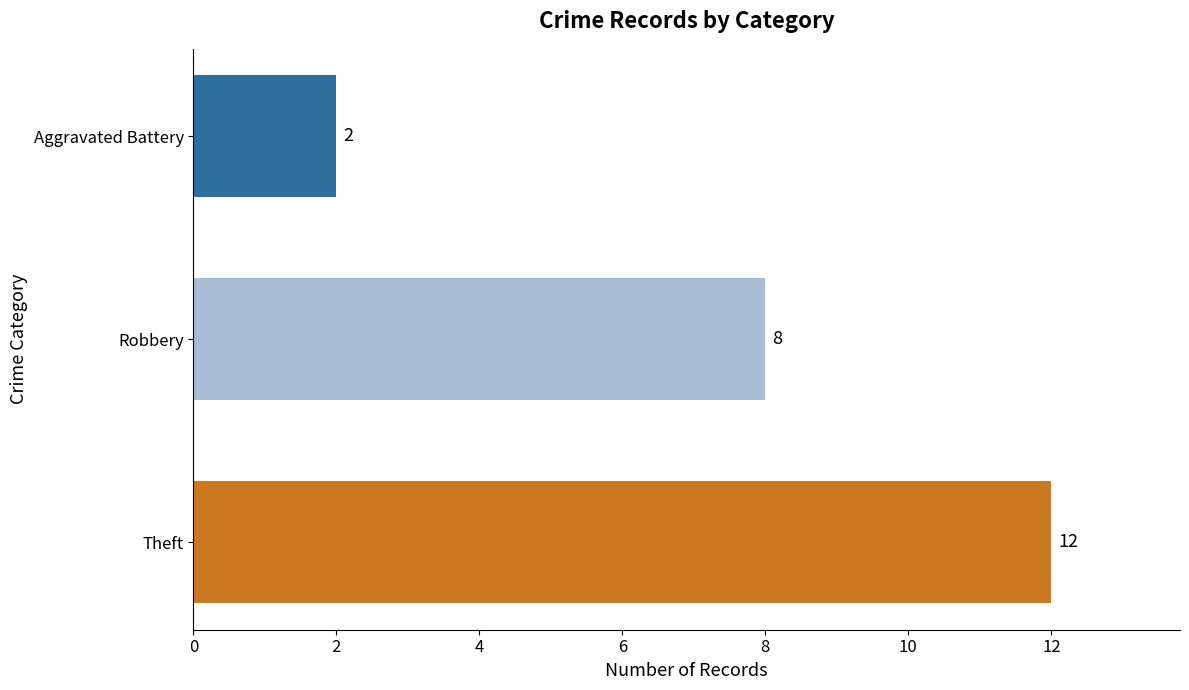

What is the difference between the maximum and minimum values?

10